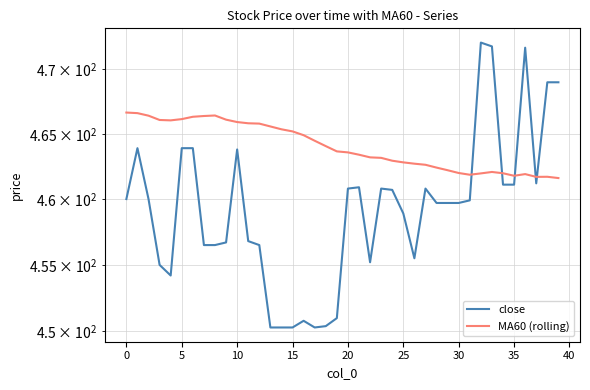

Between which two adjacent categories do MA60 (rolling) and close first intersect?

31 and 32